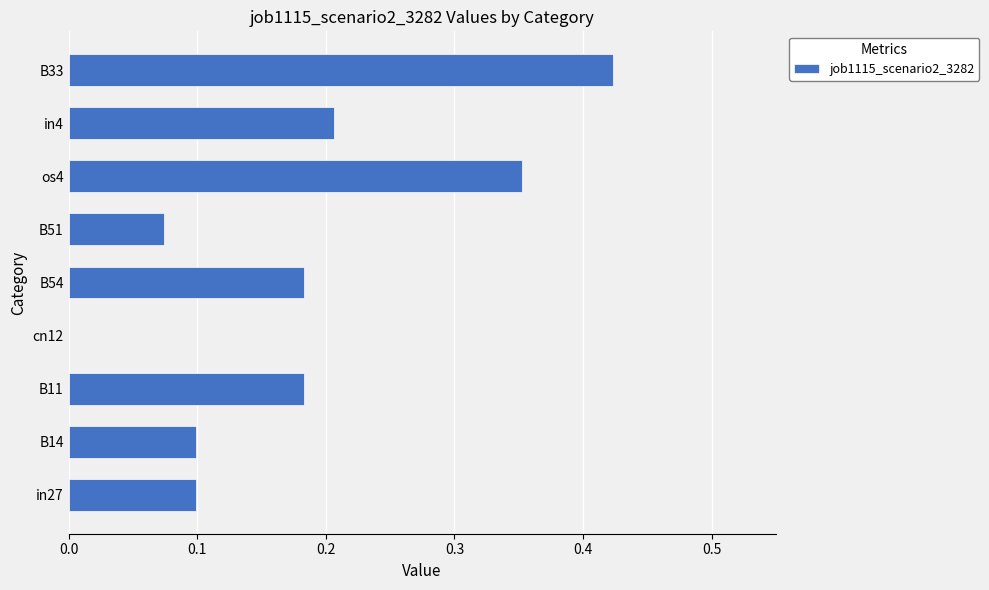

At which category does the chart reach its peak across all series?

B33